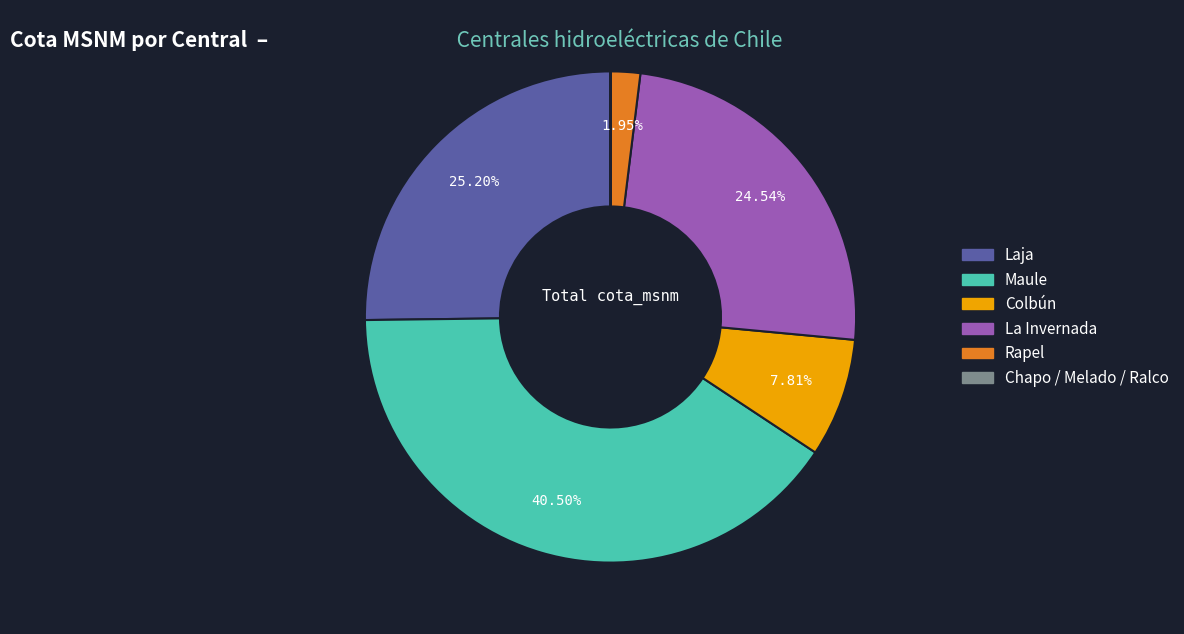

Does any single category account for the majority?

No